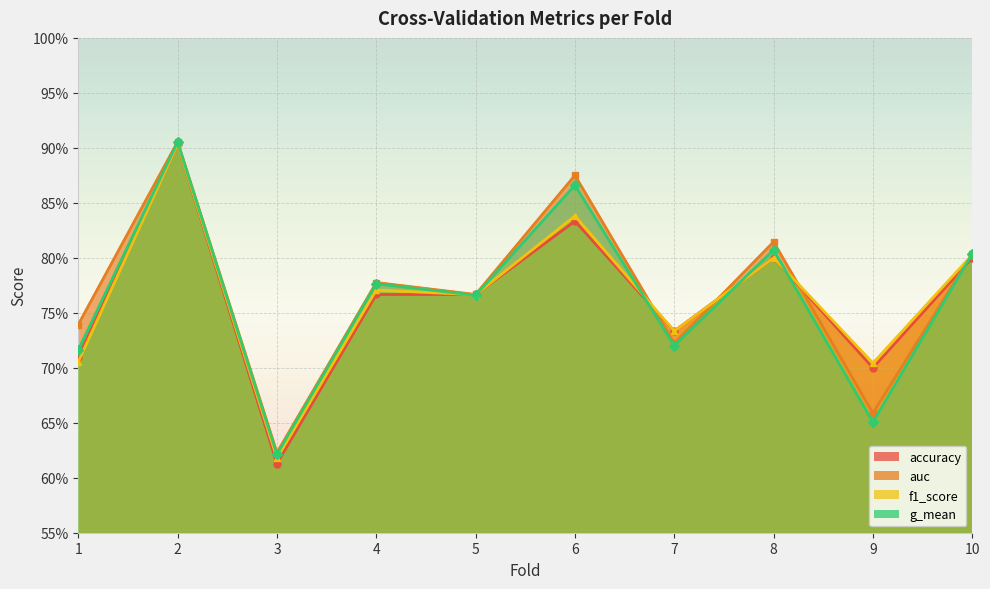

At which category does the chart reach its minimum across all series?

3